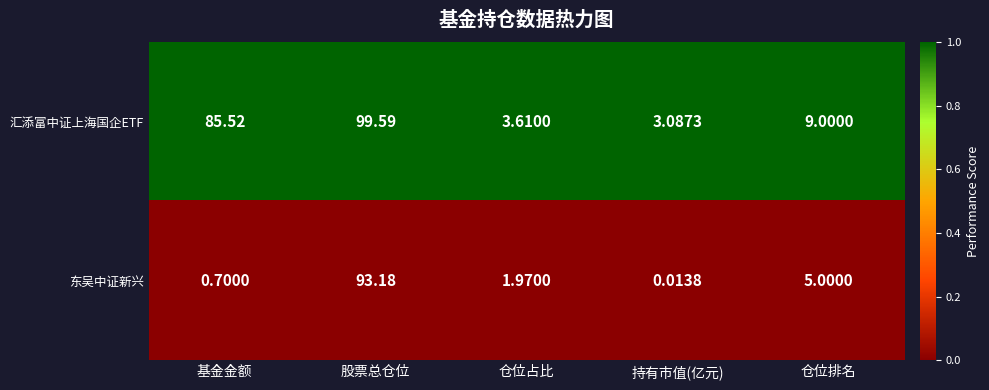

What is the spread (max minus min) of values at 仓位排名?

4.0